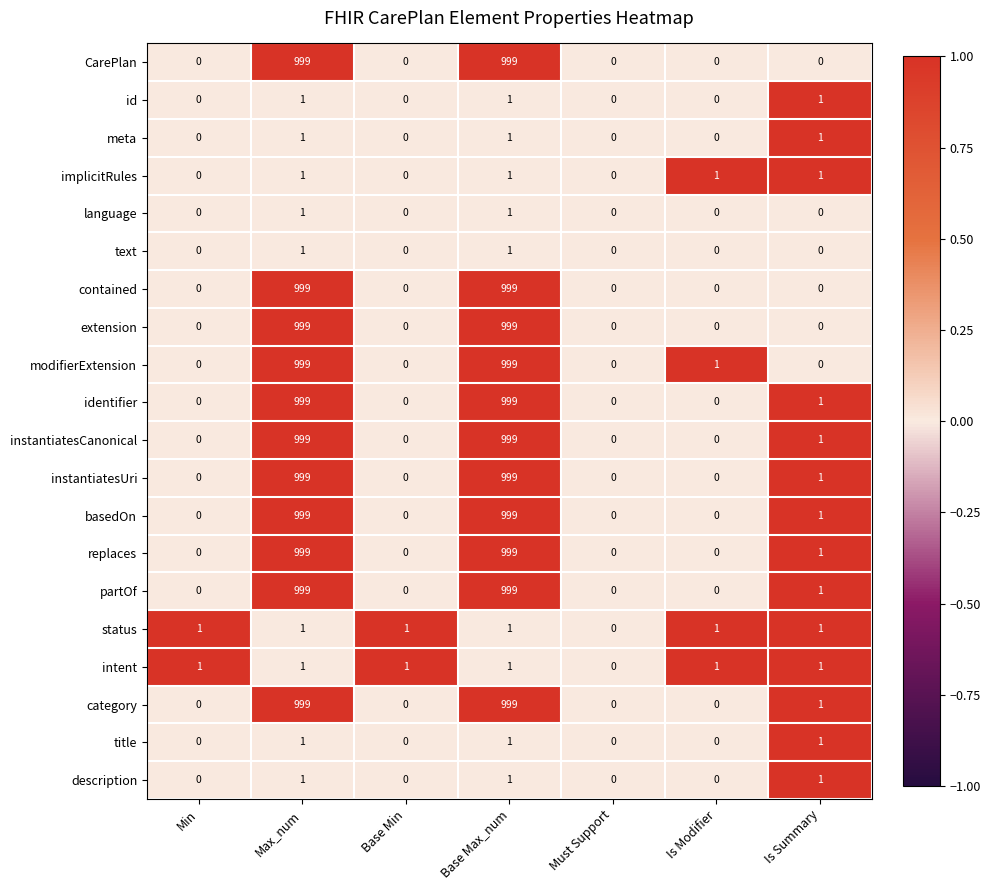

What is the total value across all series at Max_num?

10998